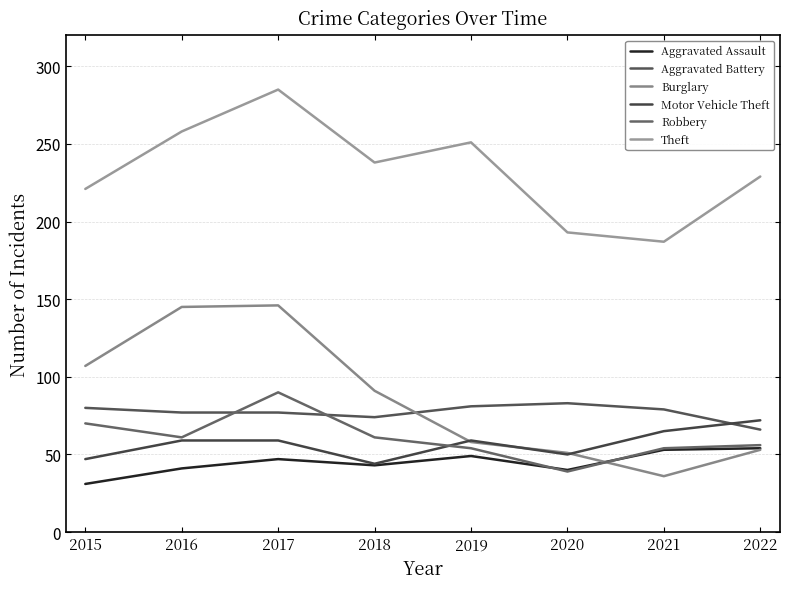

Between 2020 and 2016, which is larger?

2016